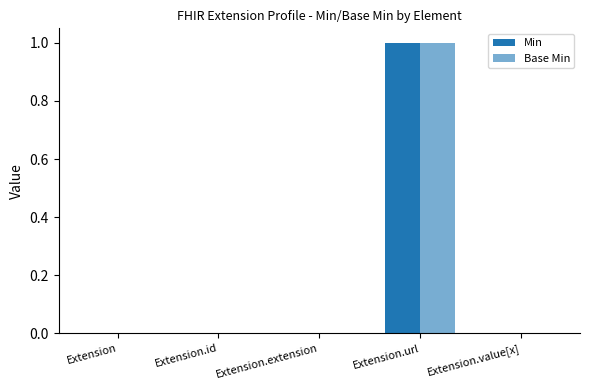

Count the number of data series in this chart.

2